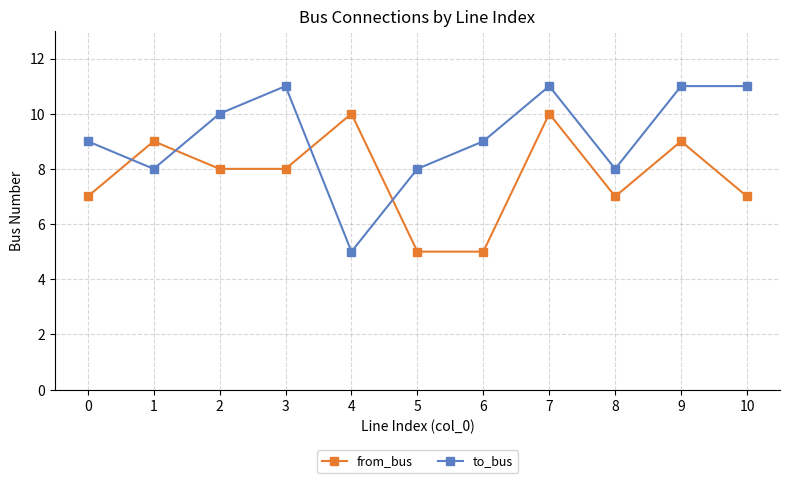

Is it true that from_bus equals 2 at 10?

False